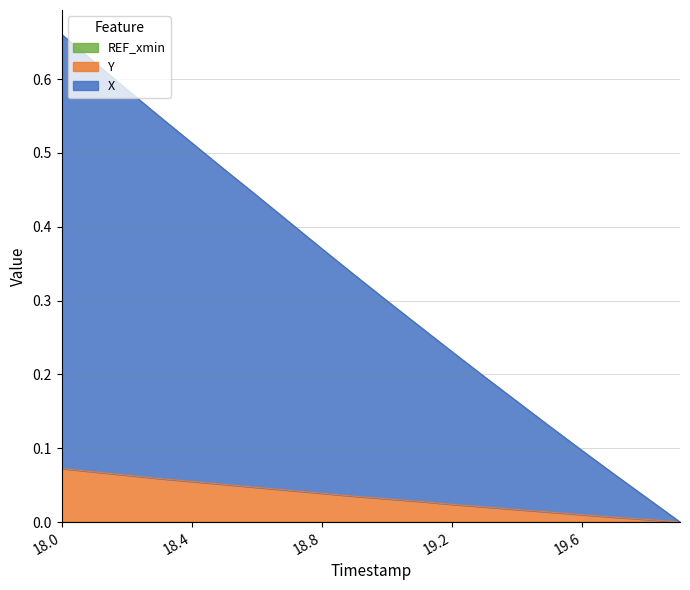

The value of Y at 19.3 is 0.0. True or false?

True